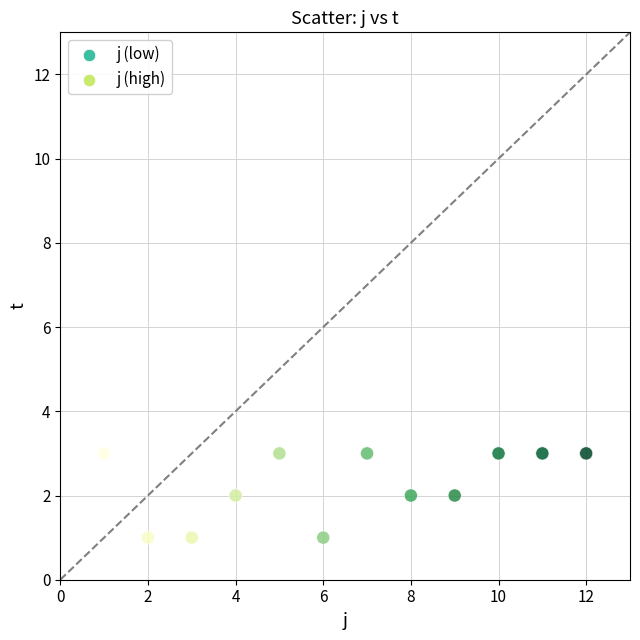

What is the range of X values (max minus min)?

11